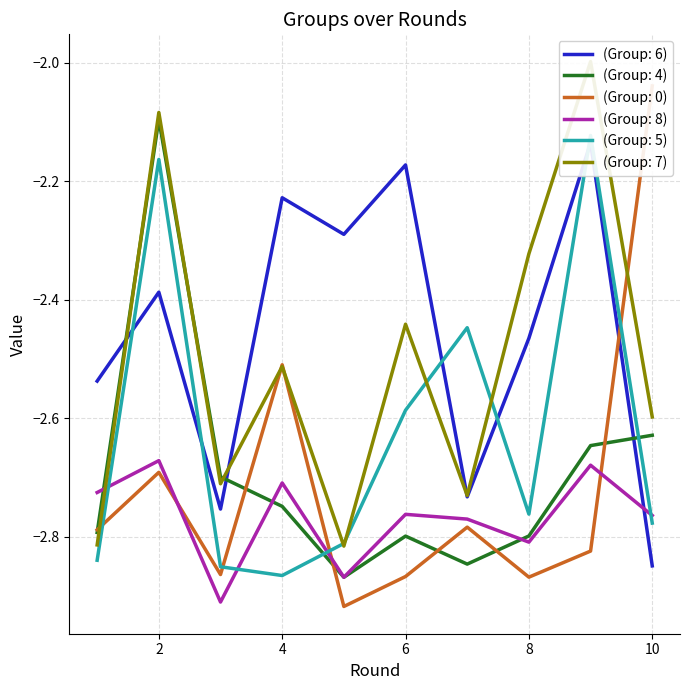

Rank the categories by (Group: 0) value from lowest to highest.

5, 8, 6, 3, 9, 1, 7, 2, 4, 10